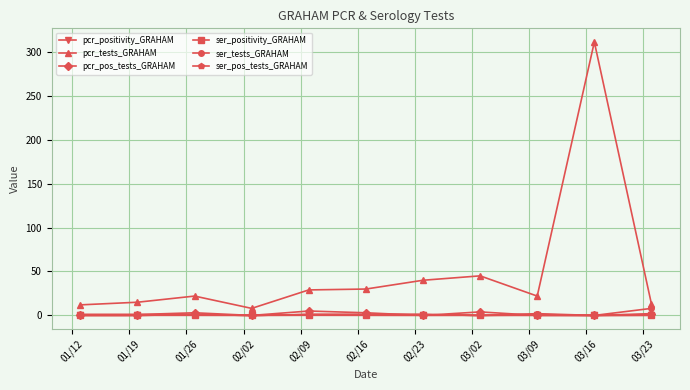

True or false: pcr_tests_GRAHAM and ser_positivity_GRAHAM cross at least once.

False